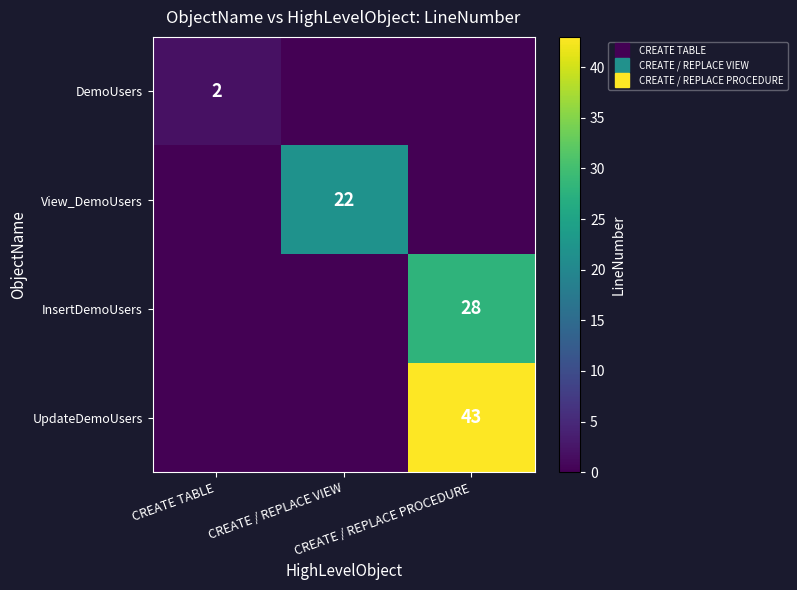

Which series has the largest range (max minus min)?

UpdateDemoUsers